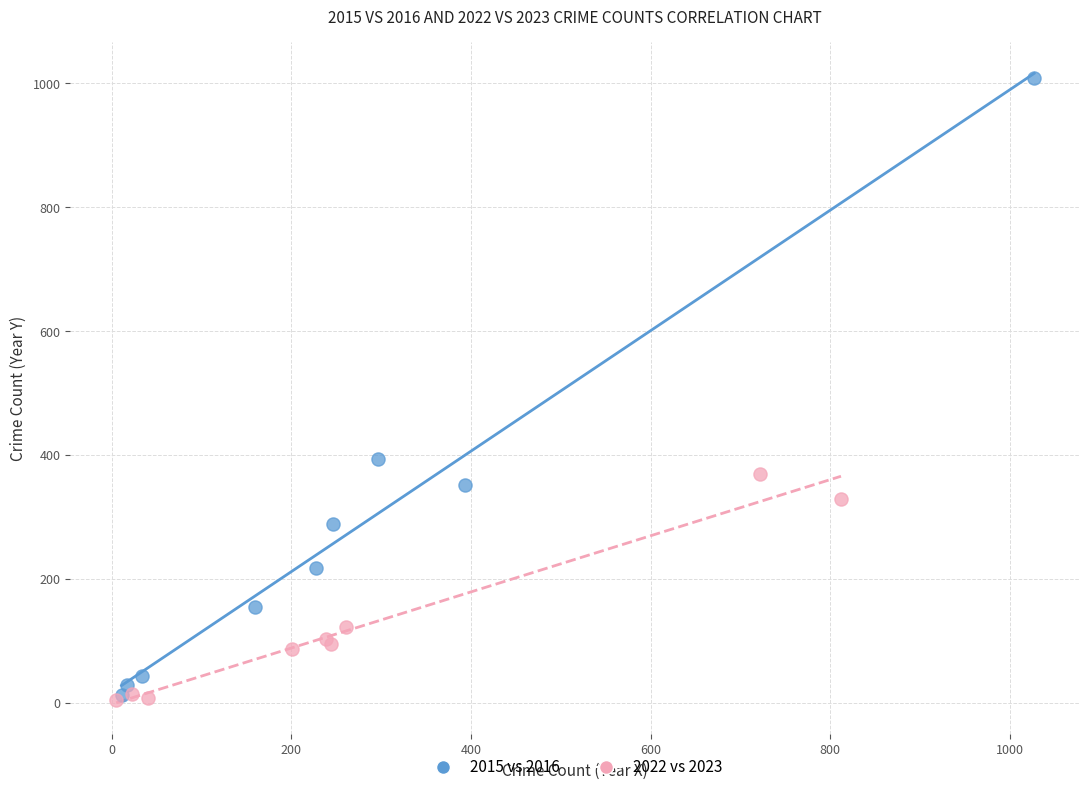

Which series reaches the maximum Y coordinate?

2015 vs 2016